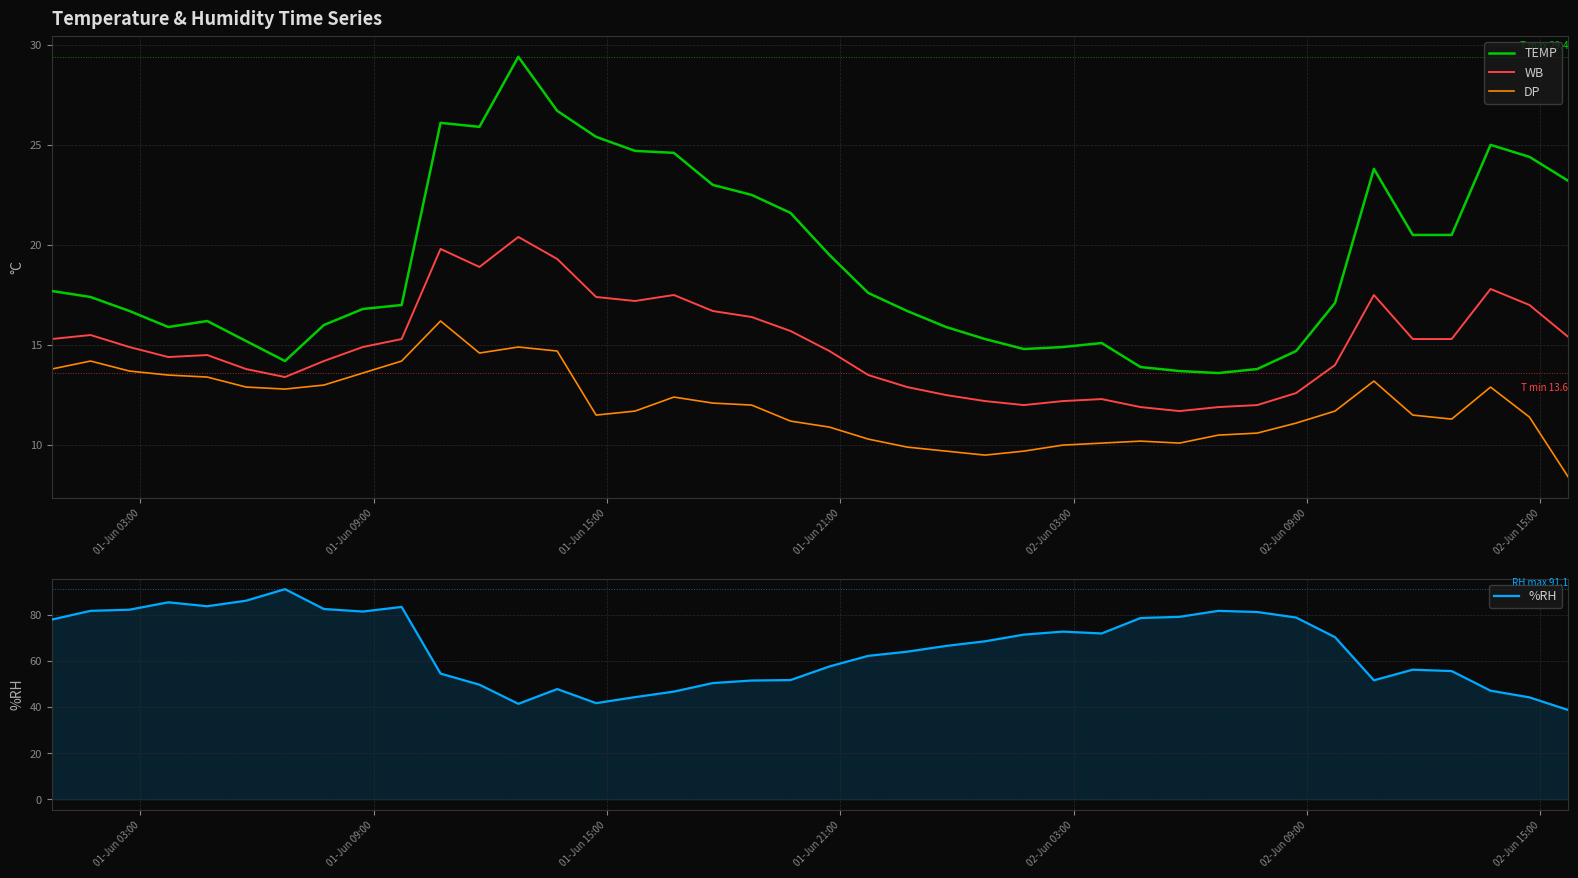

True or false: WB and TEMP intersect in this chart.

False